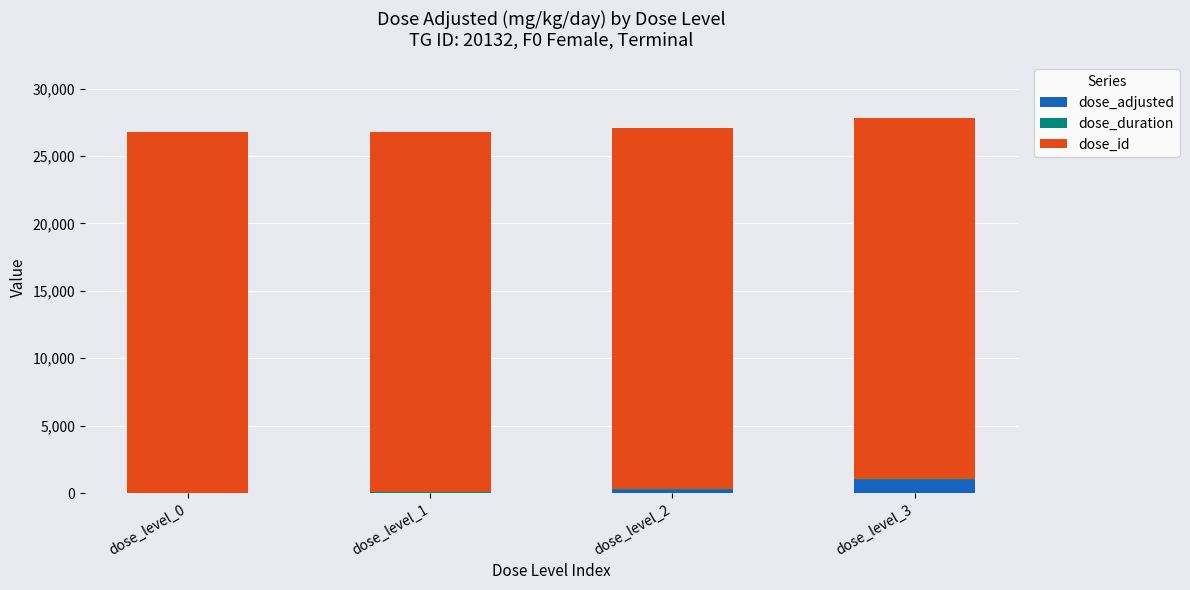

What is the maximum value for dose_adjusted?

1000